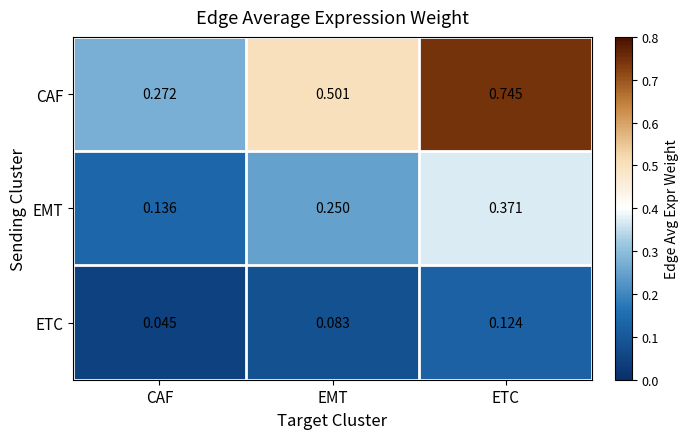

At which label is CAF closest to 0?

CAF